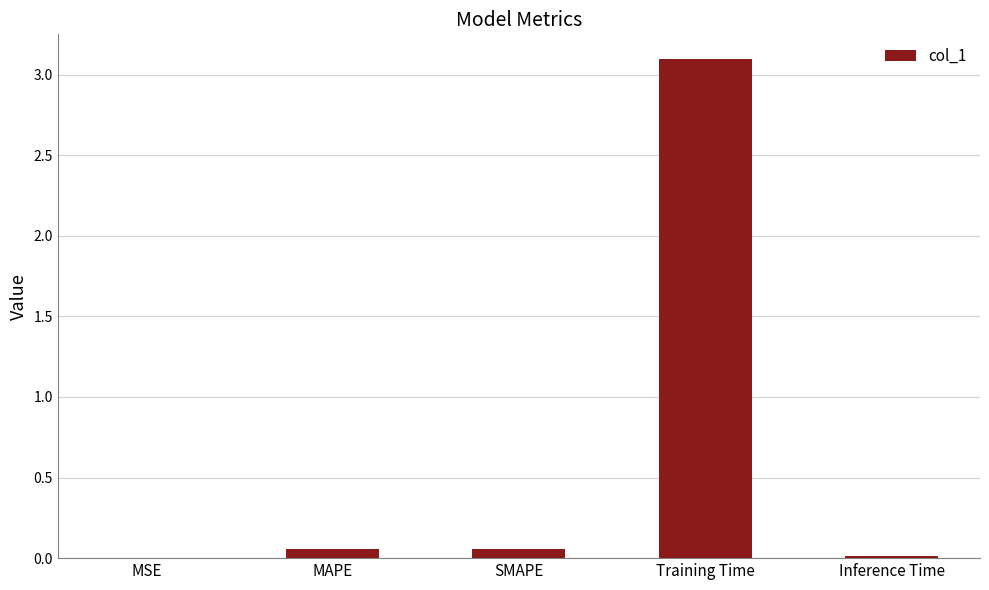

Does the chart contain stacked bars?

No